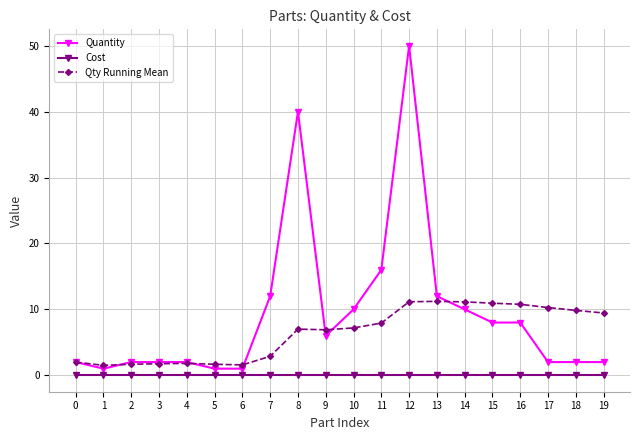

Does the chart display data point markers on the line(s)?

Yes